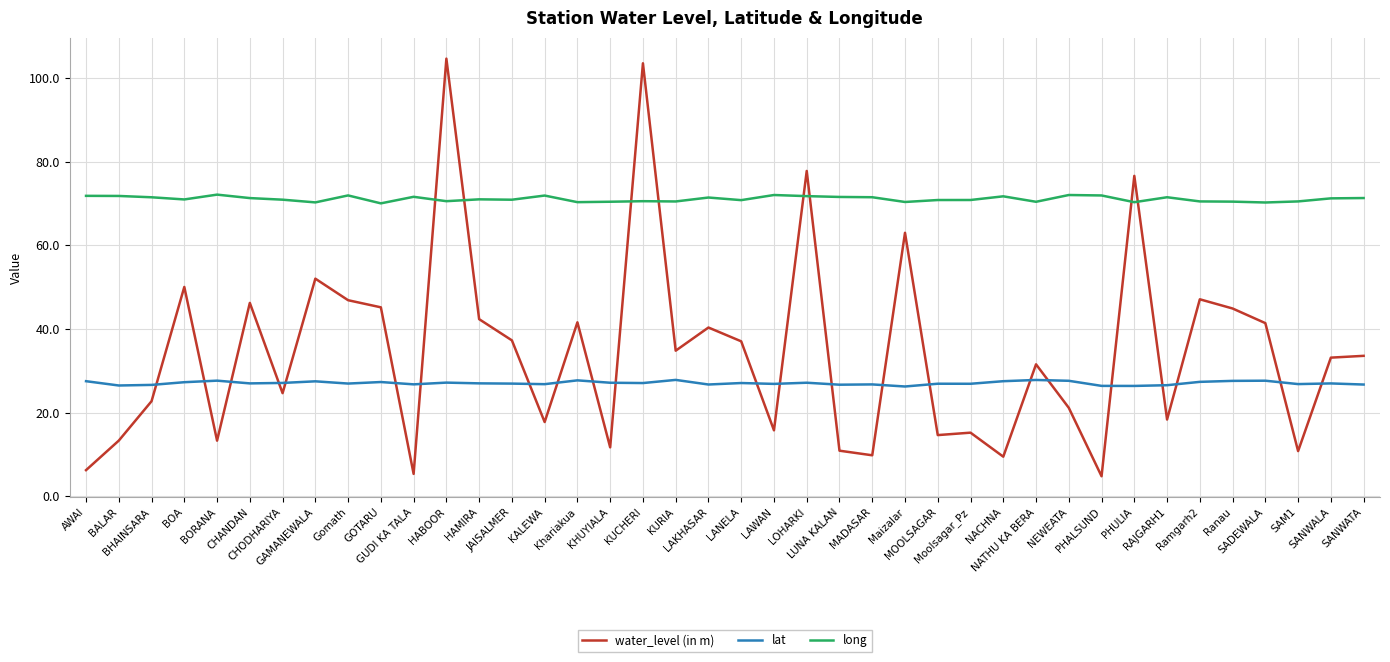

Where is the first local minimum for water_level (in m)?

BORANA